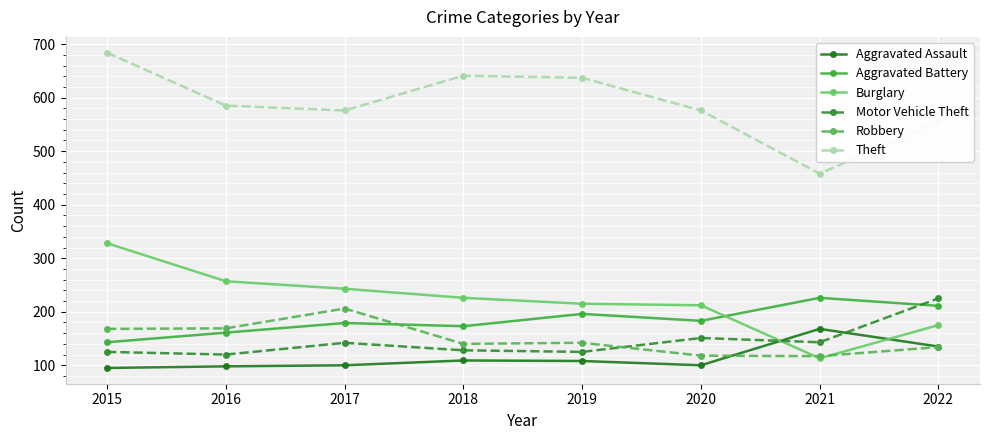

What is the value of the Aggravated Assault point at the 8th from the left?

135